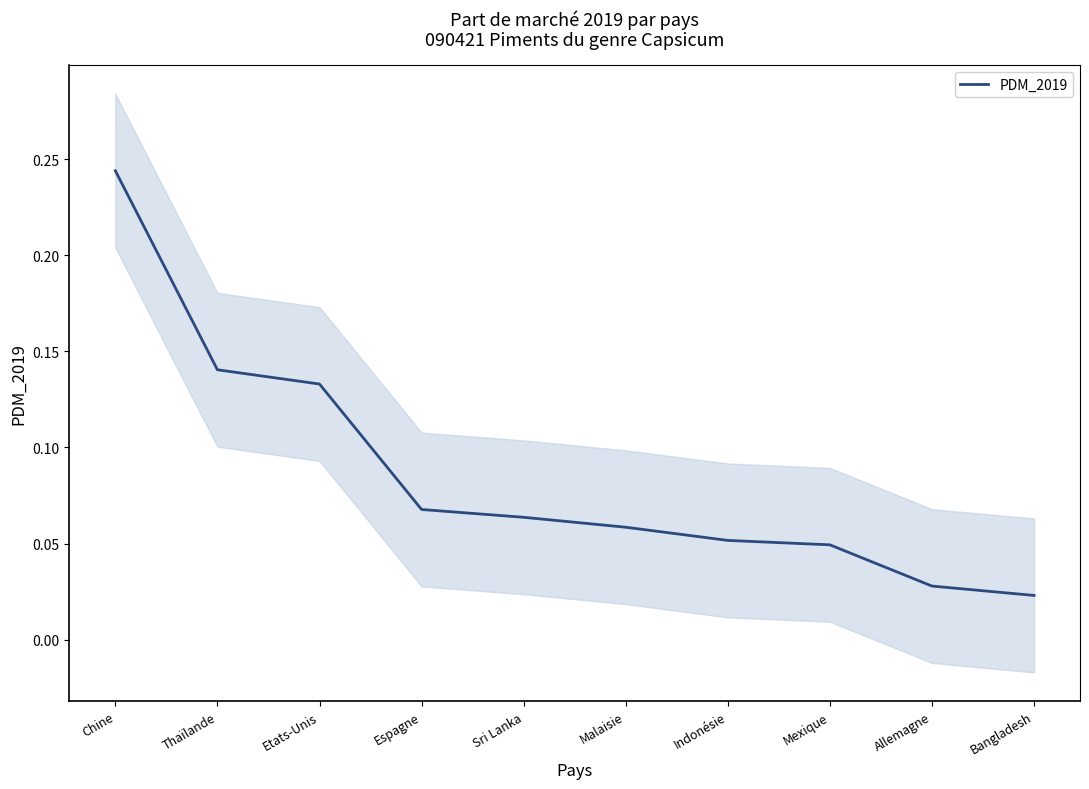

Rank the categories by value from lowest to highest.

Bangladesh, Allemagne, Mexique, Indonésie, Malaisie, Sri Lanka, Espagne, Etats-Unis, Thaïlande, Chine